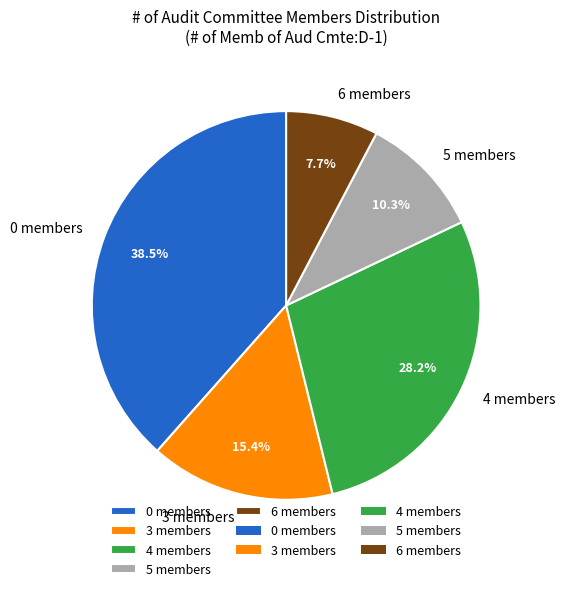

Does any single category account for the majority?

No